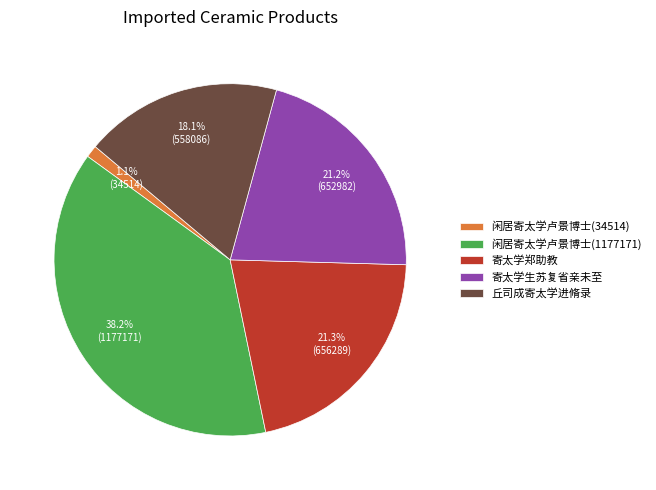

Do 寄太学生苏复省亲未至 and 闲居寄太学卢景博士(1177171) together represent more than half of the pie?

Yes